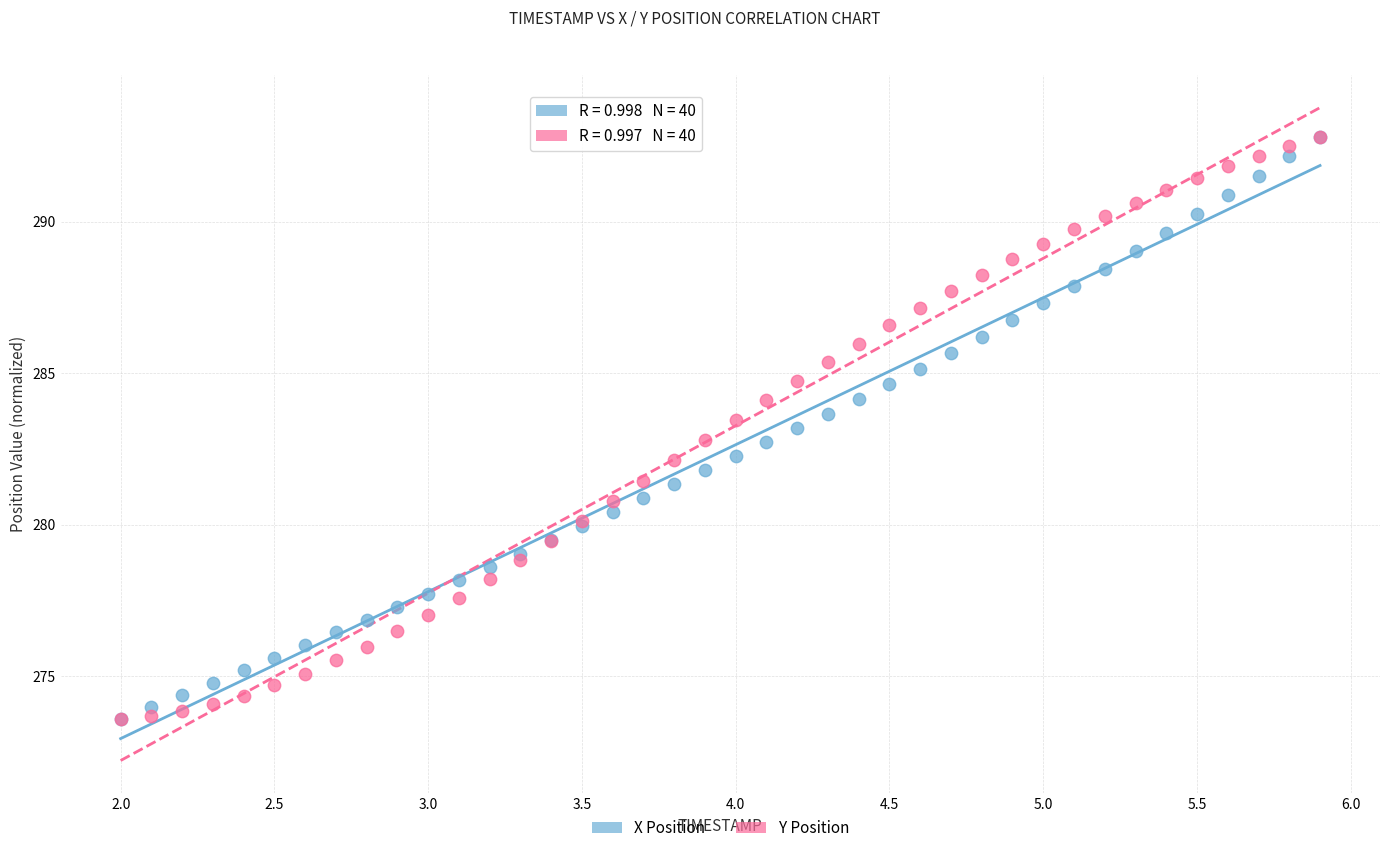

What are all the series names shown in the legend?

X Position, Y Position